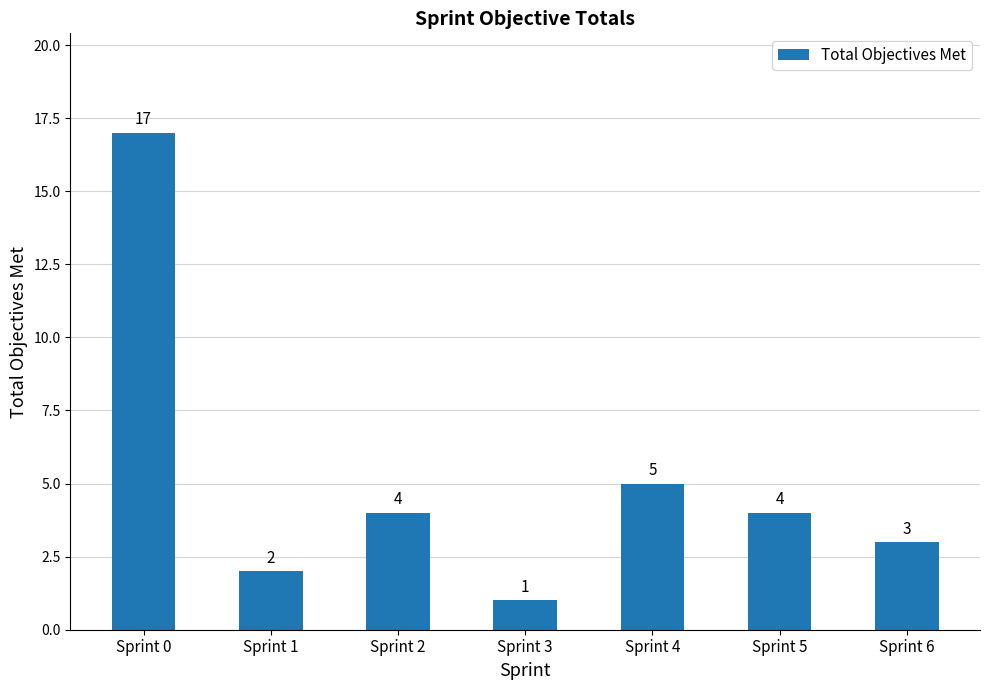

Where is the data nearest to the value 9?

Sprint 4